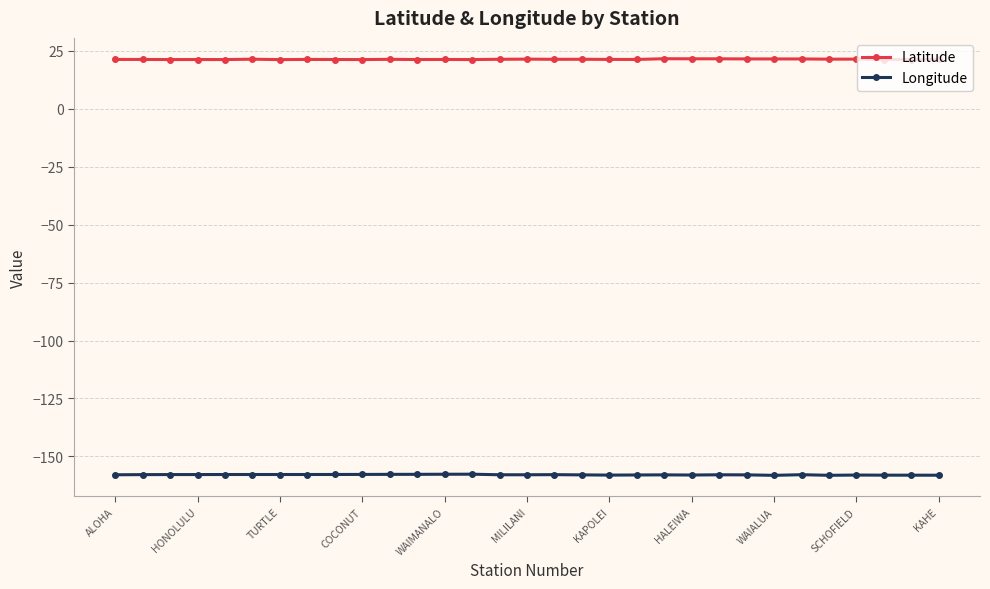

List the series in order of their overall mean, highest first.

Latitude, Longitude